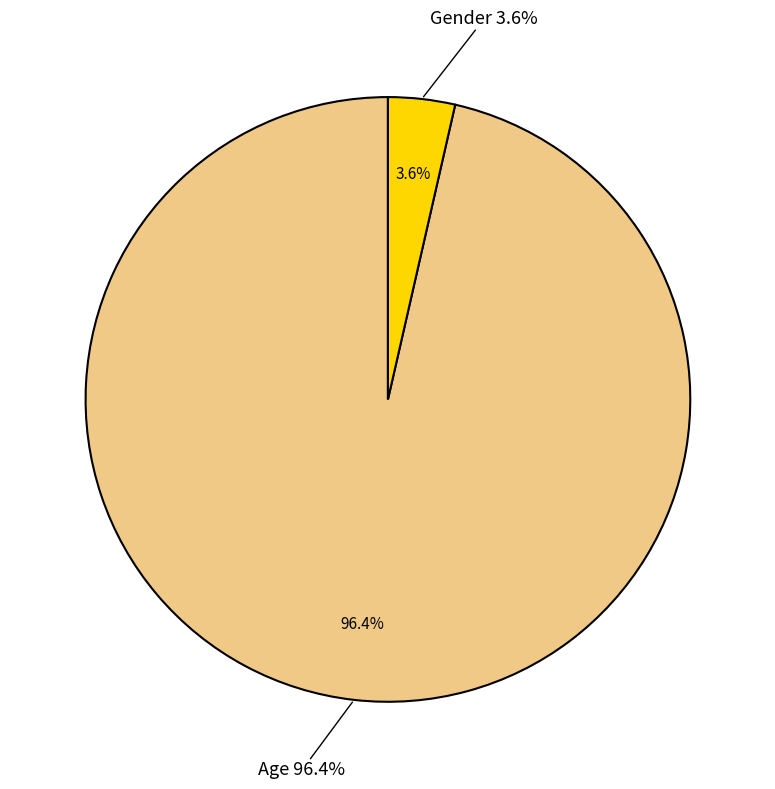

How many segments does this pie chart have?

2